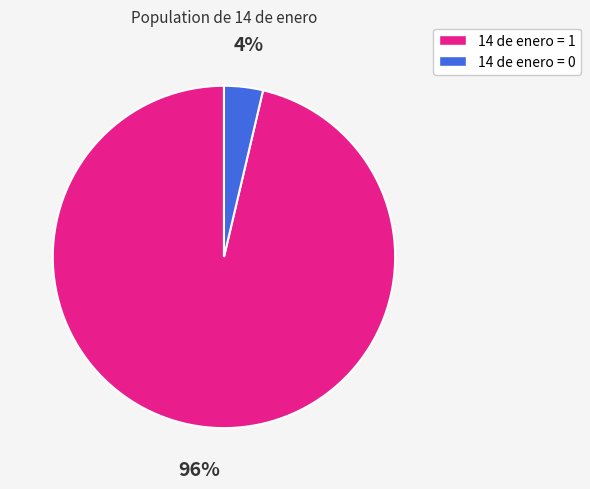

What is the smallest slice in the pie chart?

14 de enero = 0